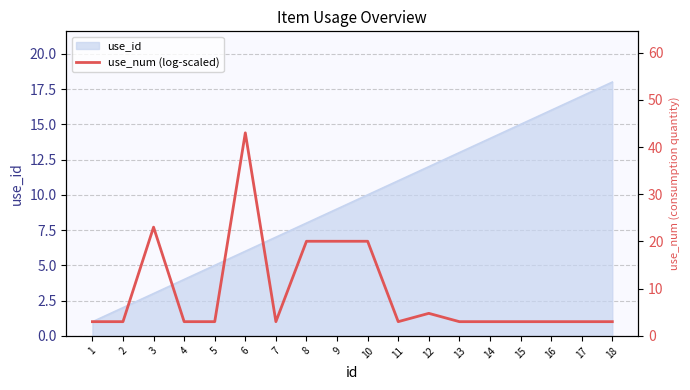

What is the sum of all values?

167.1